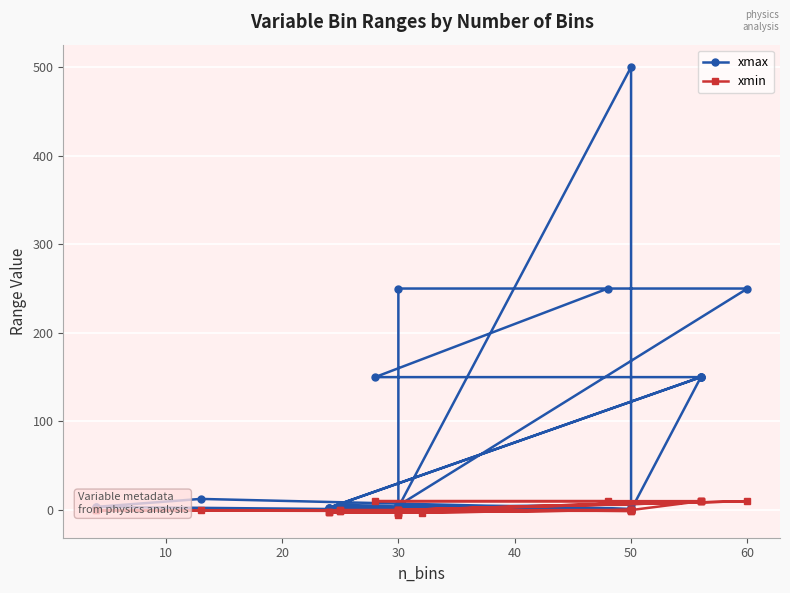

What is the average value of the xmin series?

1.1